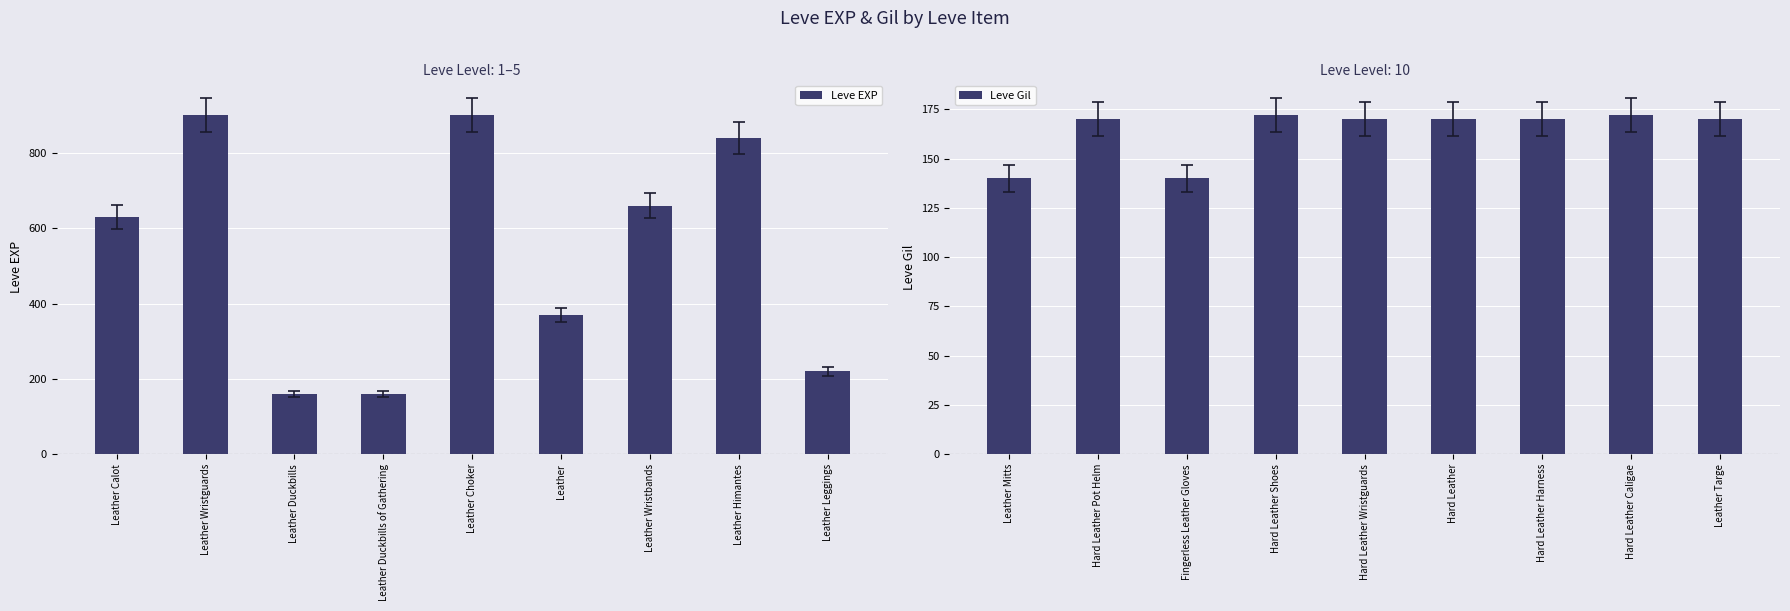

How many bars are there in total?

18